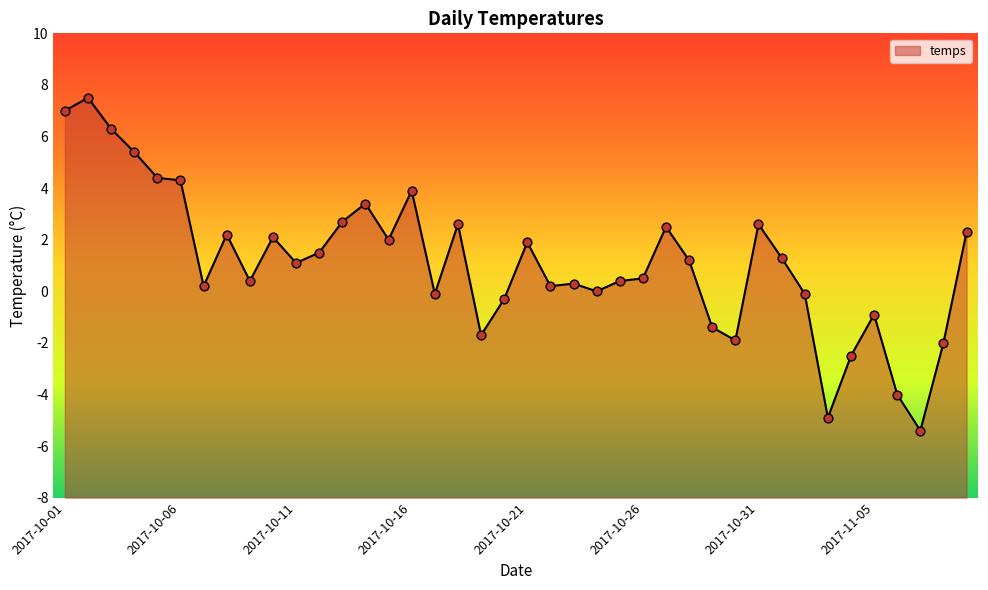

What is the change in value from 2017-10-22 to 2017-10-24?

-0.2